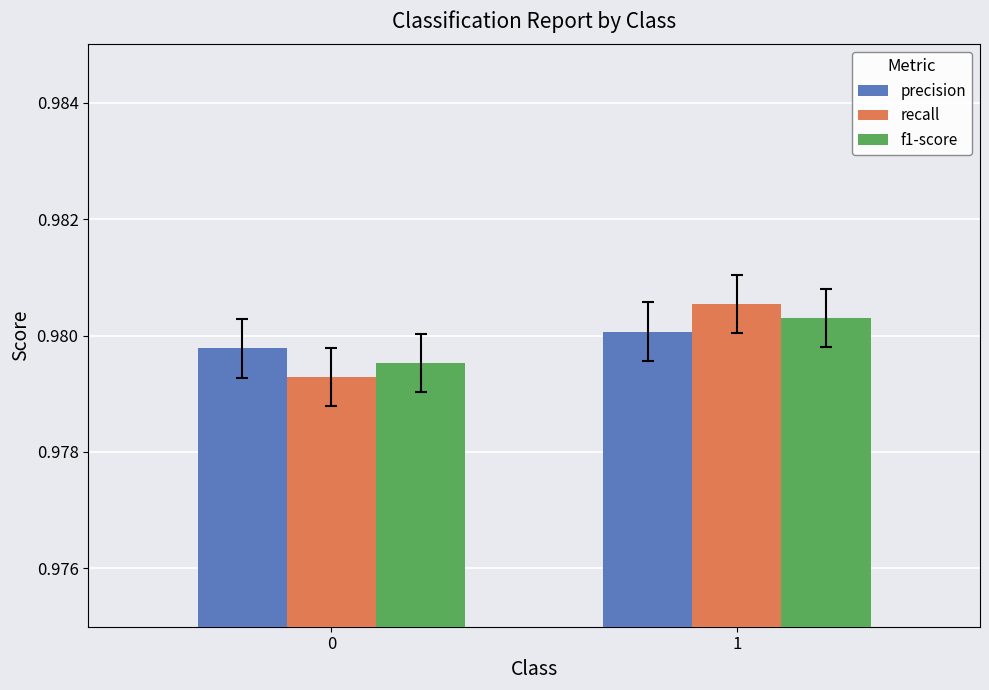

Does the chart contain stacked bars?

No